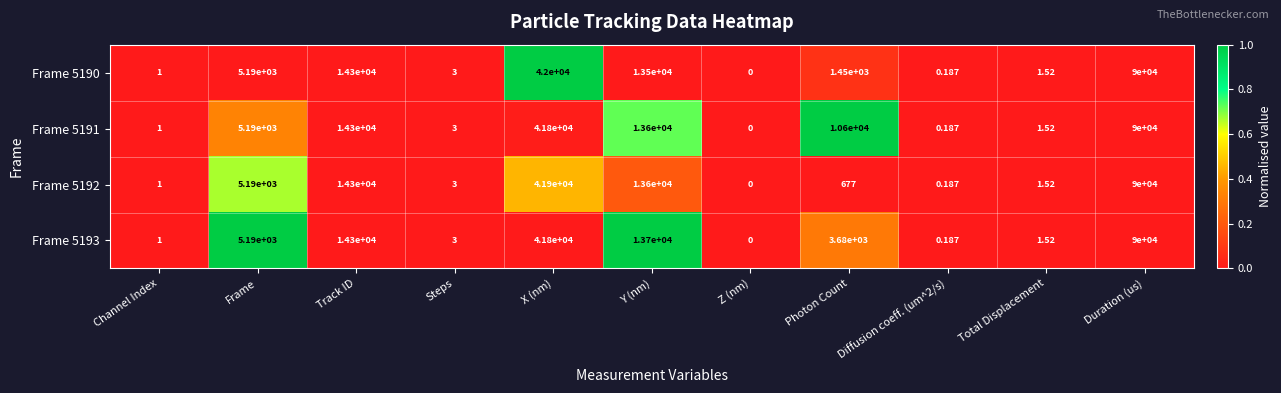

At which category is the sum across all series the highest?

Duration (us)